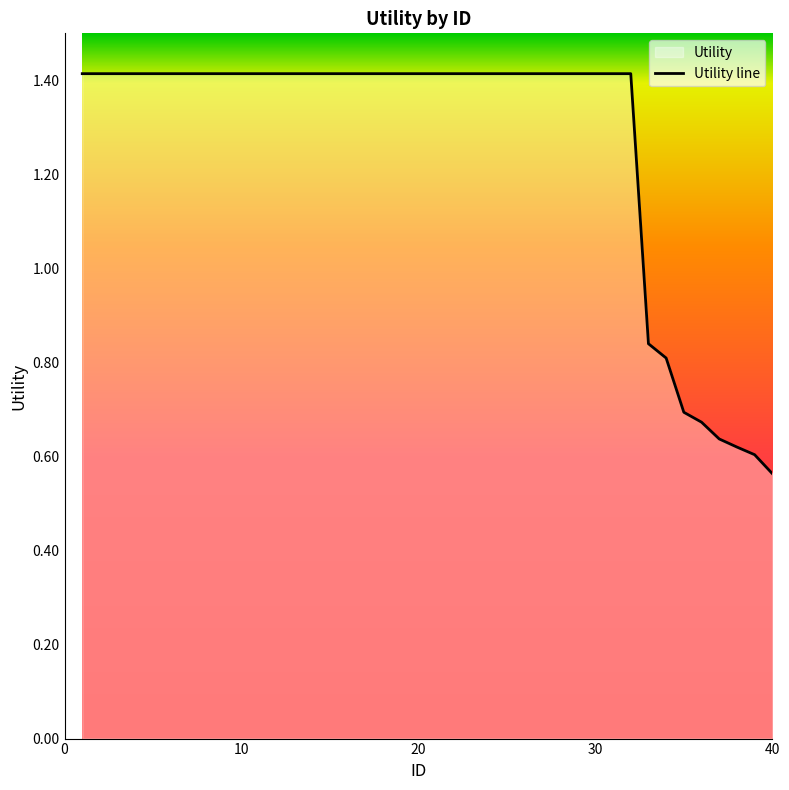

Where is the data nearest to the value 0?

40